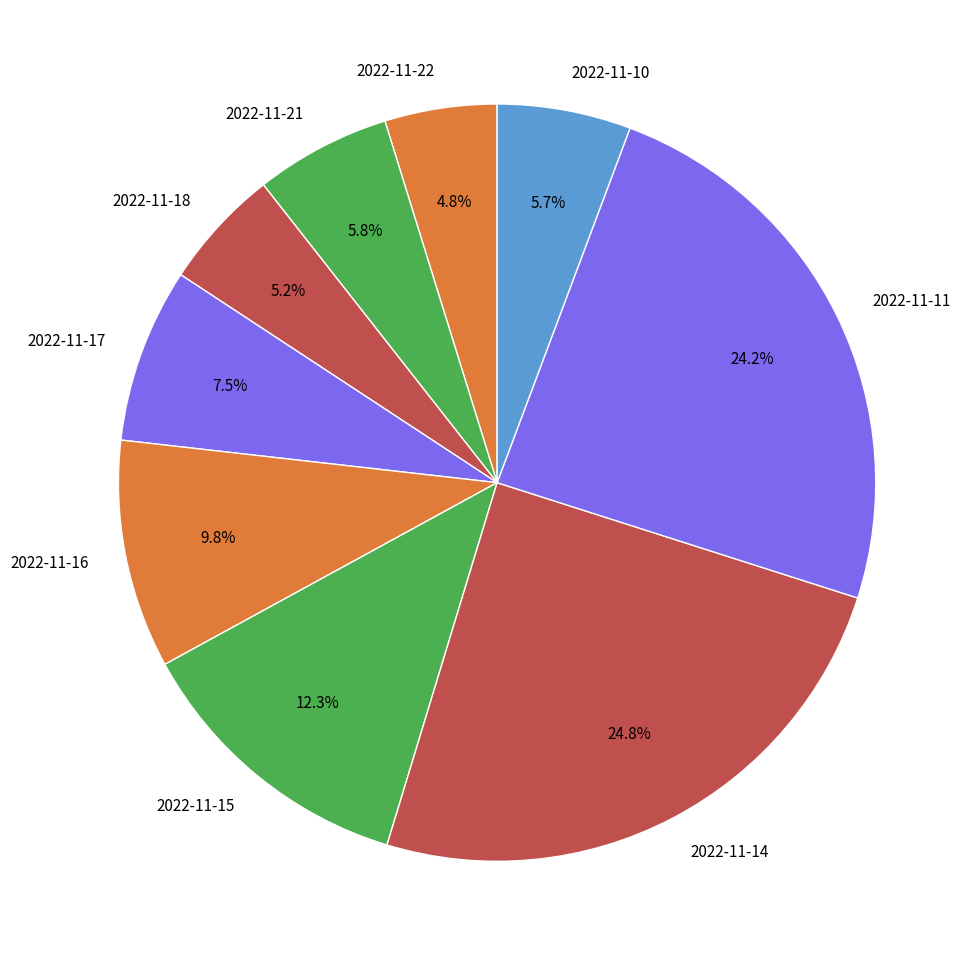

Combined, do 2022-11-22 and 2022-11-21 account for over 50%?

No